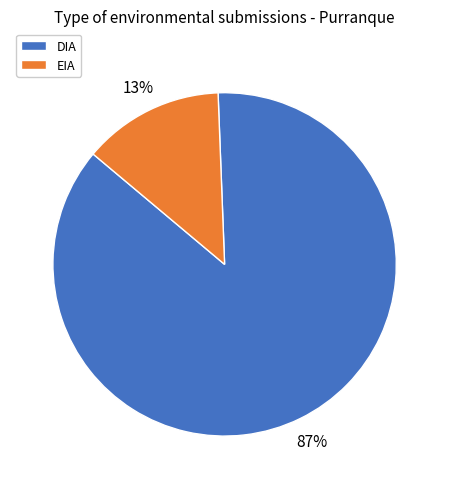

To the nearest percent, what percentage of the pie is DIA?

87%